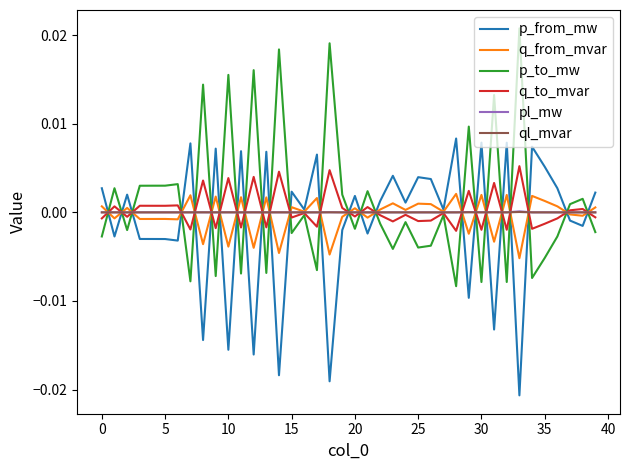

Is this an area chart (filled region under the line)?

No